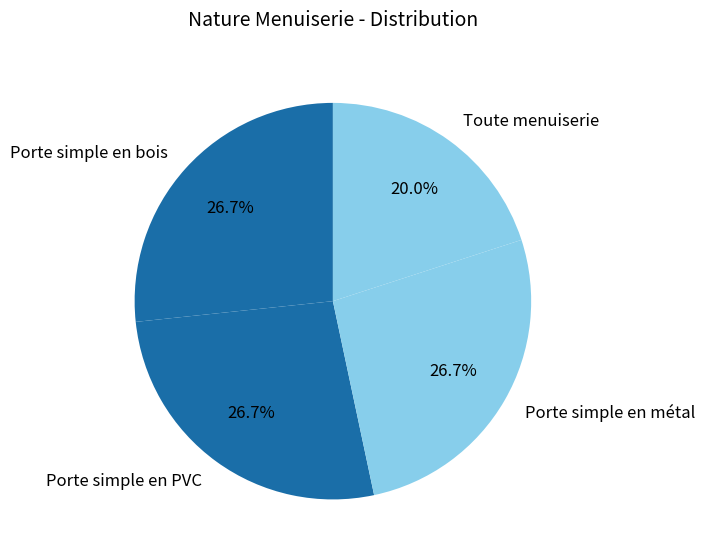

Is there a majority slice in this chart?

No